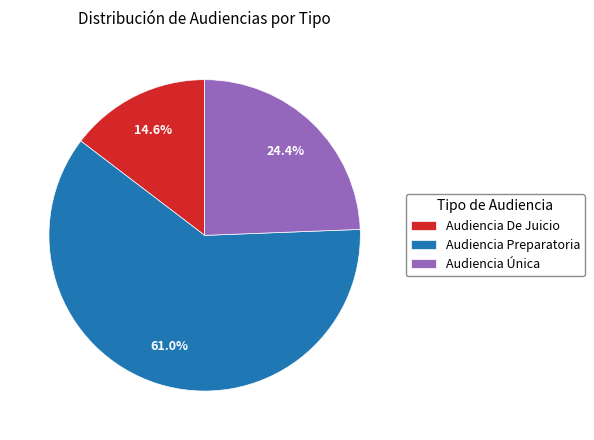

Which category has the biggest portion of the pie?

Audiencia Preparatoria